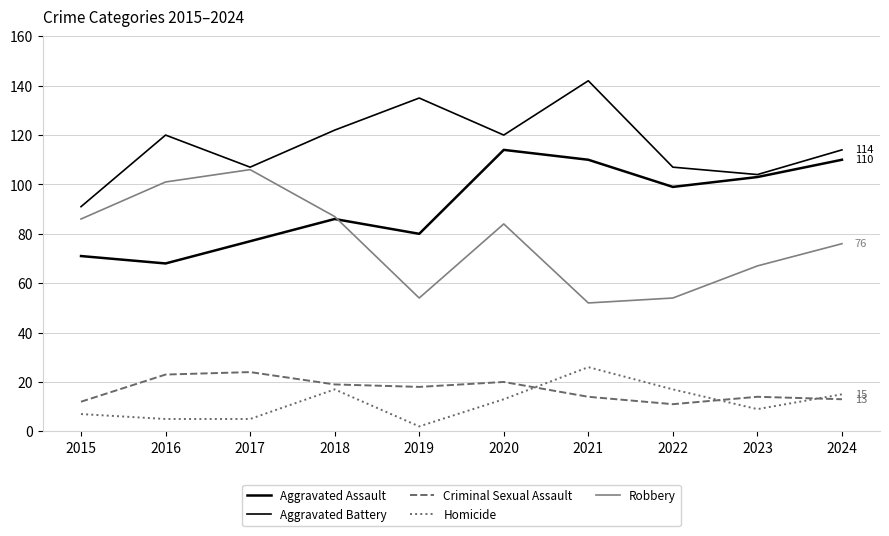

Is this an area chart (filled region under the line)?

No